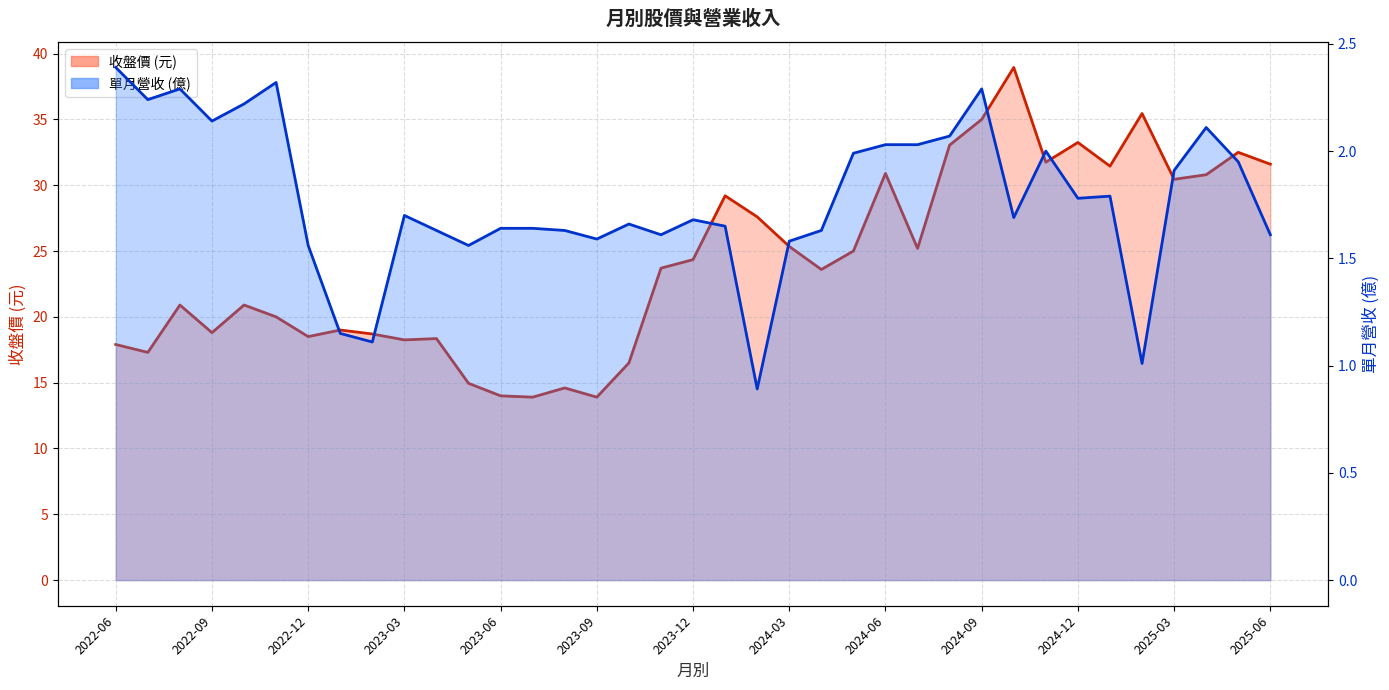

Is it true that 收盤價 equals 29.2 at 2024-01?

True